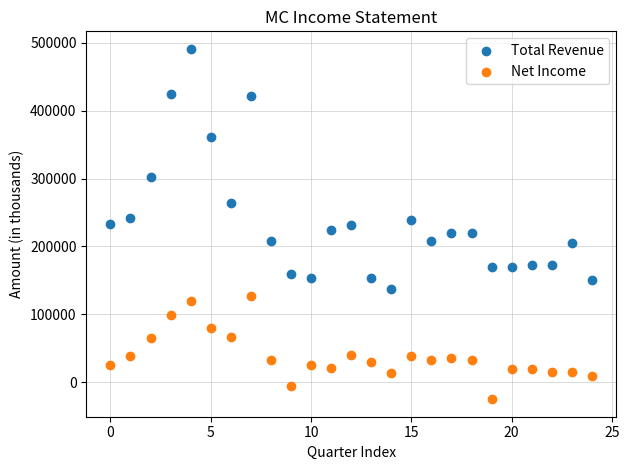

Which series contains the highest Y value?

Total Revenue